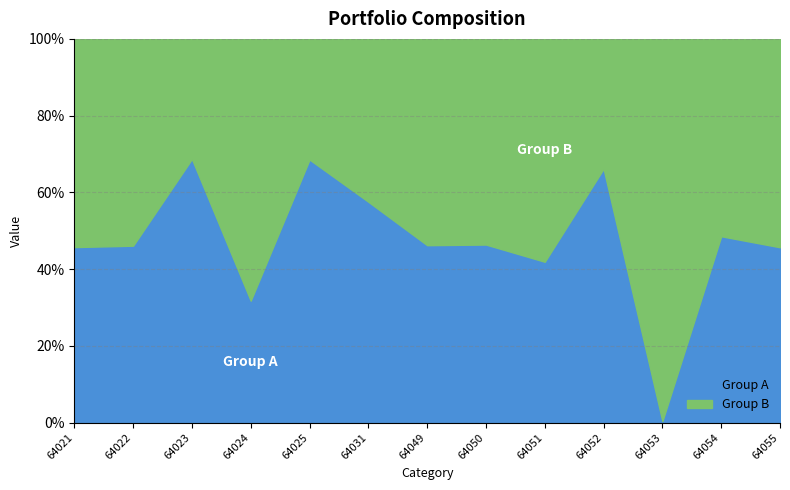

Does the chart have visible grid lines?

Yes